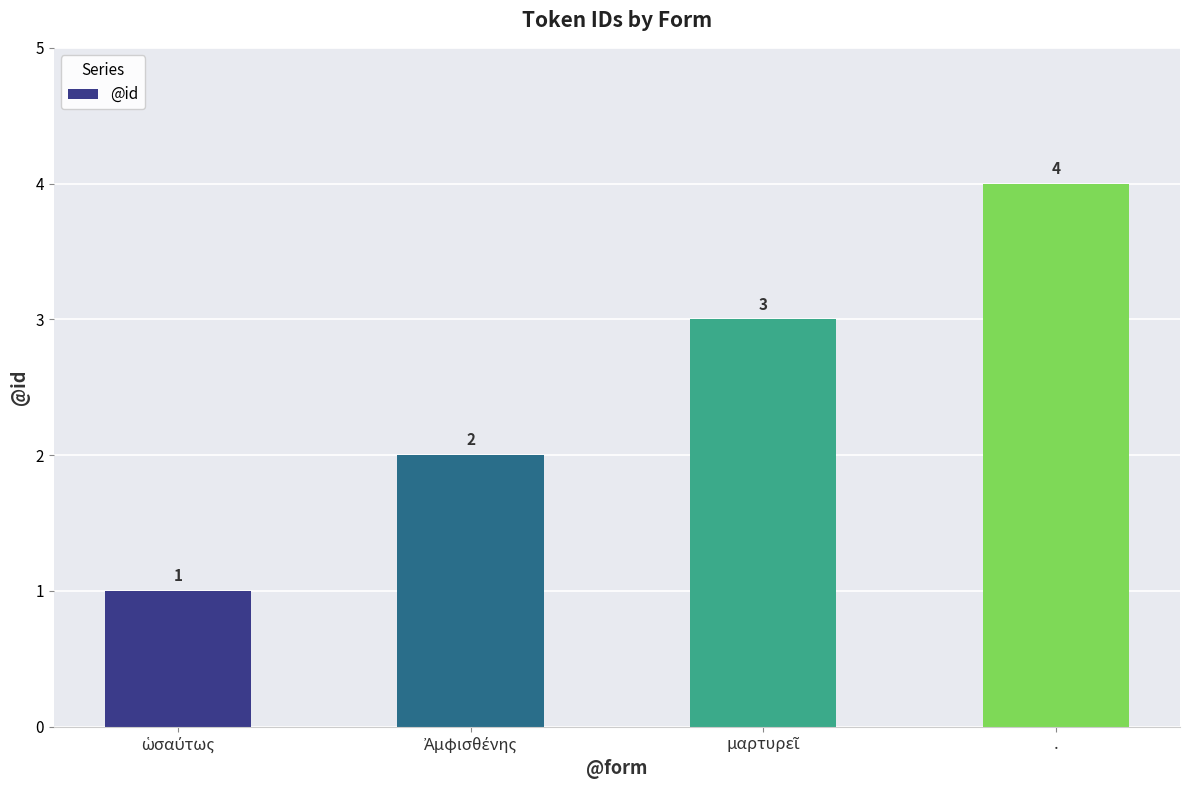

What is the difference between the maximum and minimum values?

3